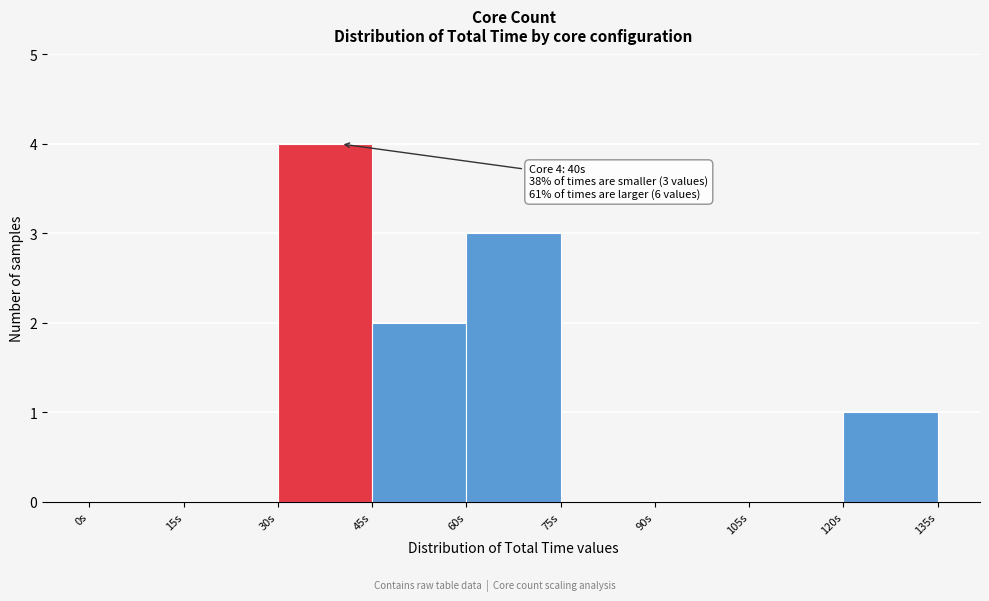

Over which range of the x-axis is the bar tallest?

30 to 45